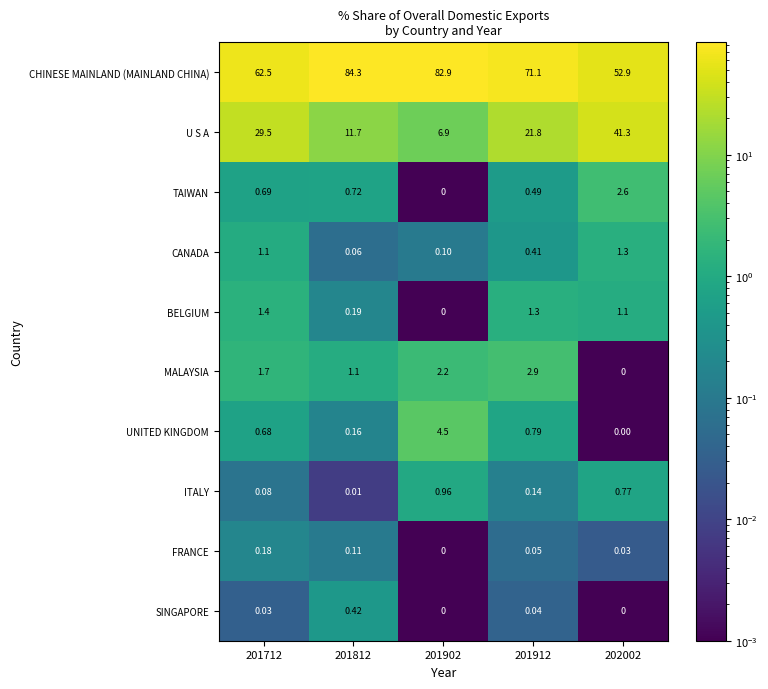

Which series changed the most between 201712 and 201812?

CHINESE MAINLAND (MAINLAND CHINA)